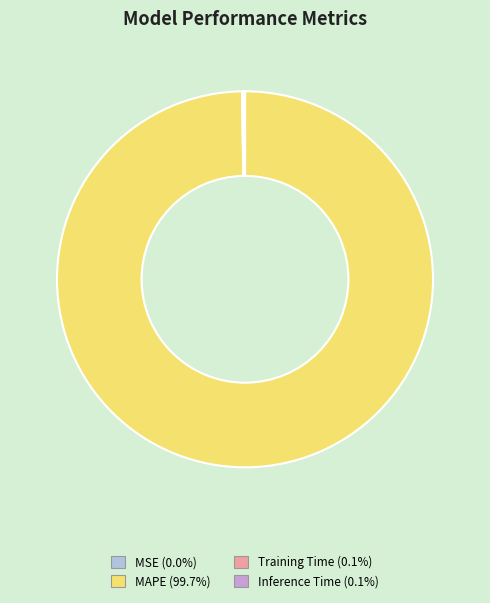

Is there a majority slice in this chart?

Yes